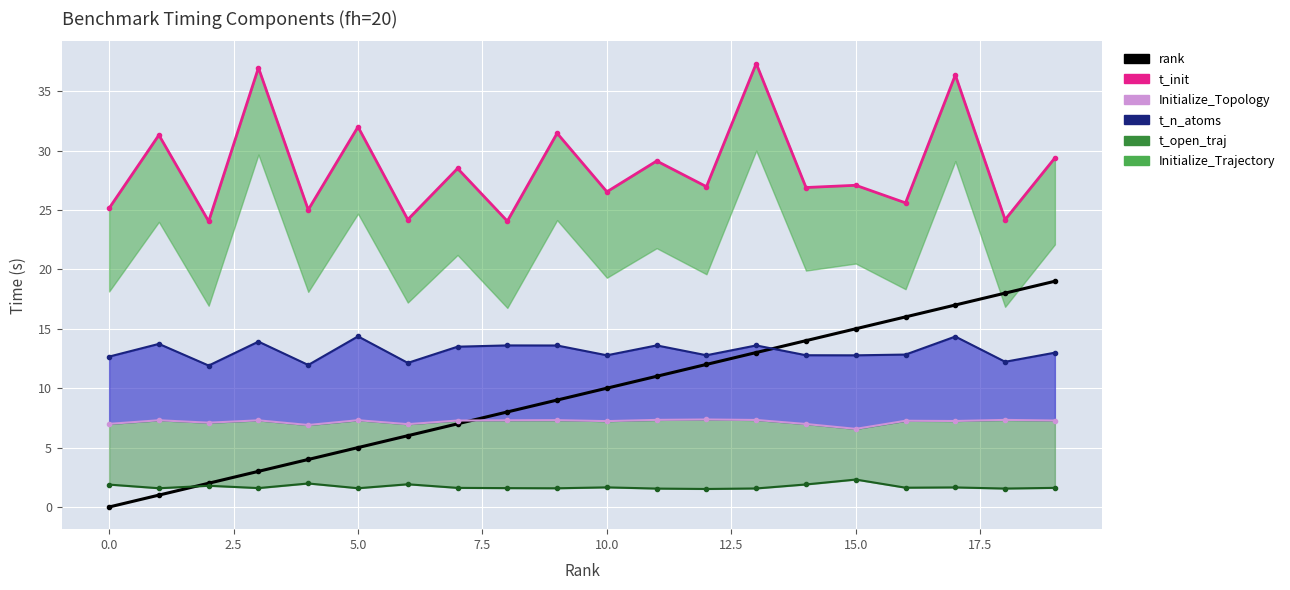

The value of t_init at 13 is 52.2. True or false?

False